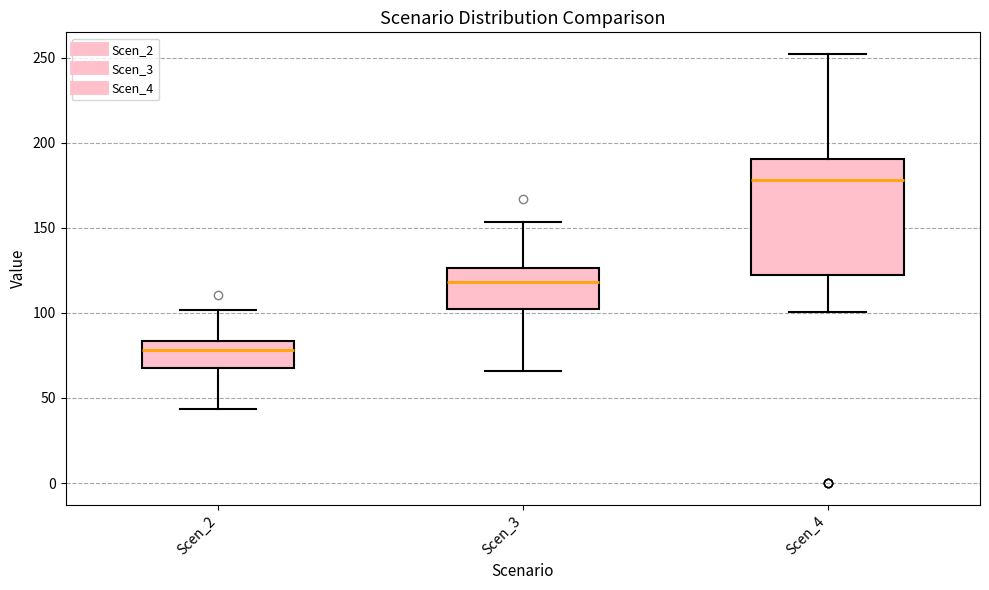

Reading left to right, read every box against the y-axis: the position of its median line, the range the box covers, and the ends of its whiskers. The values are not printed on the chart, so give them approximately, as read against the axis.

Scen_2: median 80, box 70 to 85, whiskers 45 to 100
Scen_3: median 120, box 100 to 125, whiskers 65 to 155
Scen_4: median 180, box 120 to 190, whiskers 100 to 250